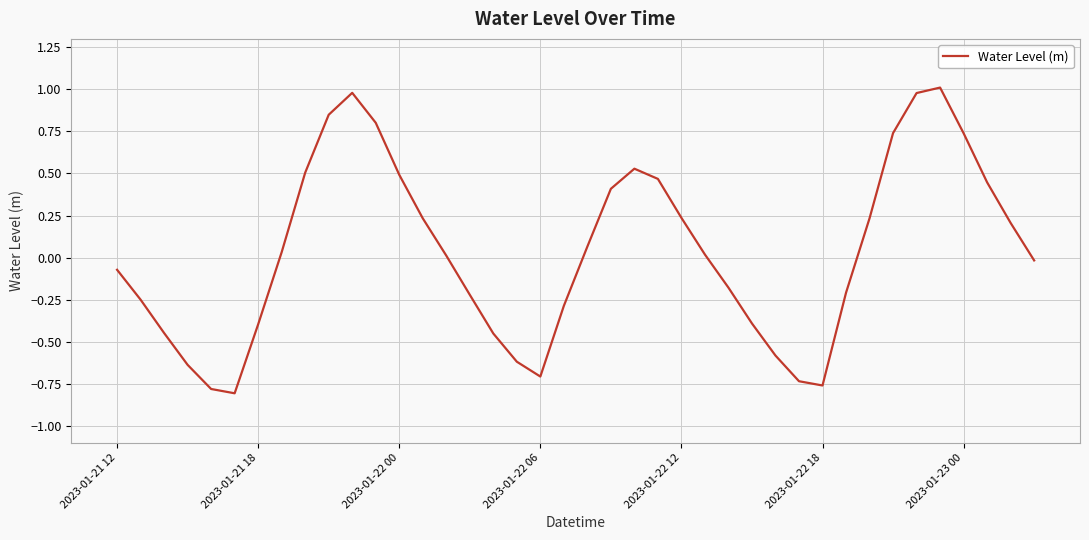

What is the greatest value displayed?

1.0